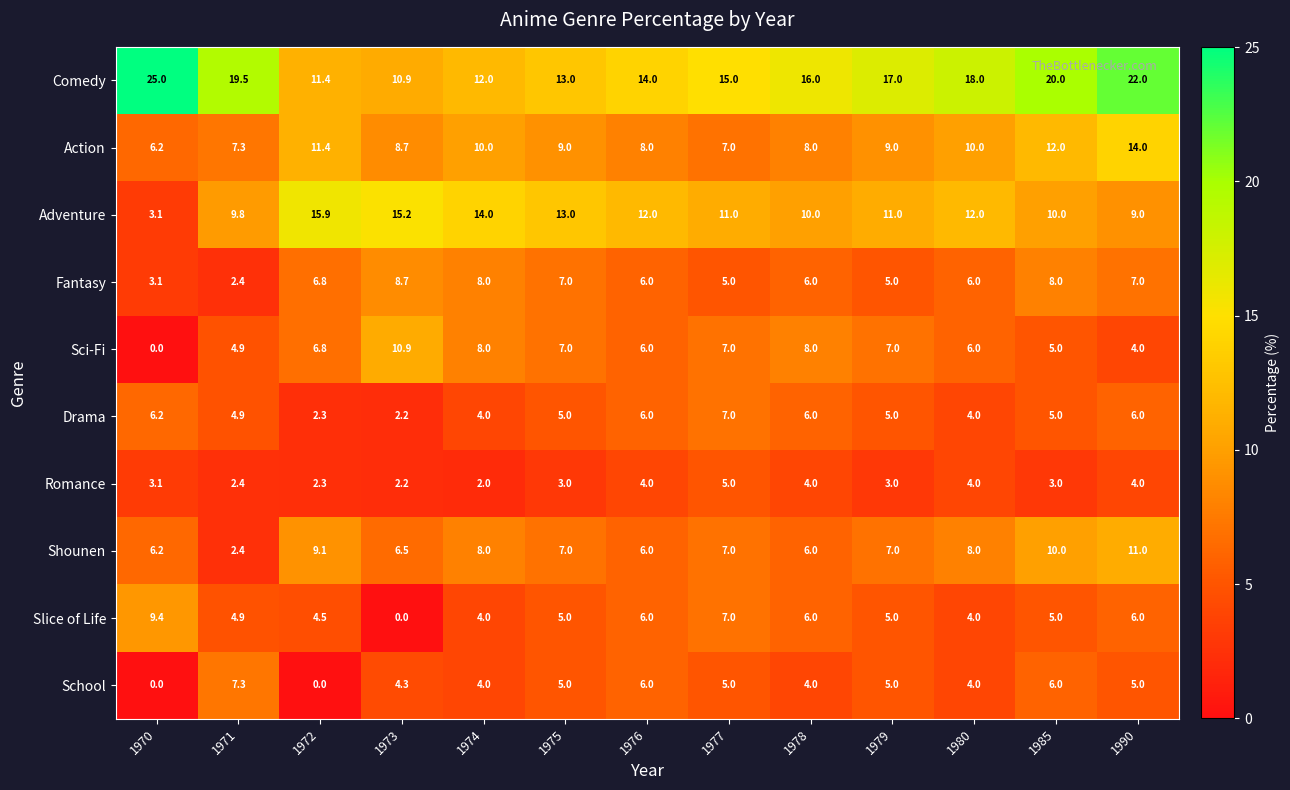

Count the number of data series in this chart.

10